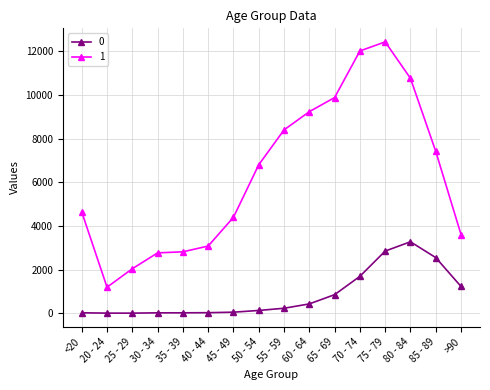

True or false: 1 and 0 cross at least once.

False